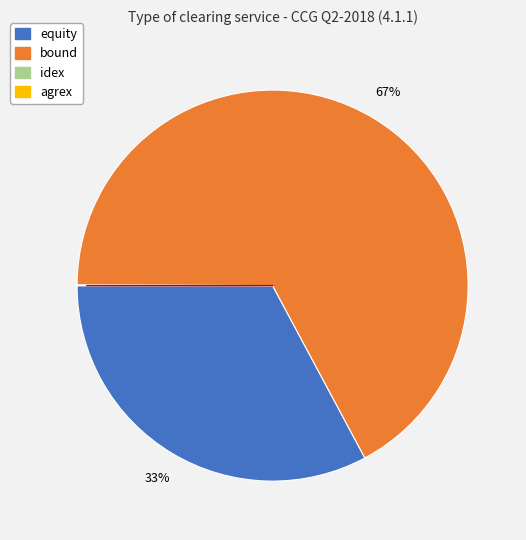

True or false: equity accounts for 41% of the total.

False